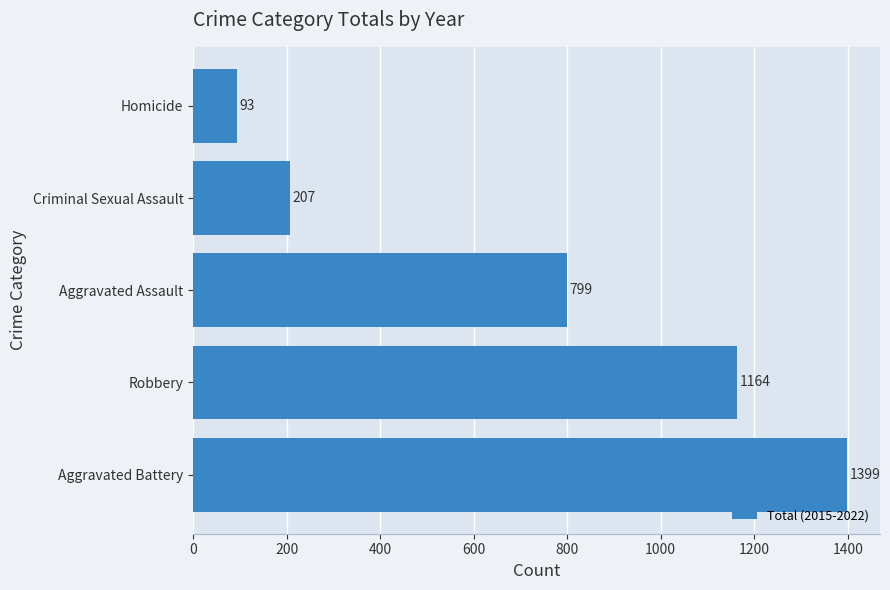

Are the bars grouped side by side (vs. stacked)?

No